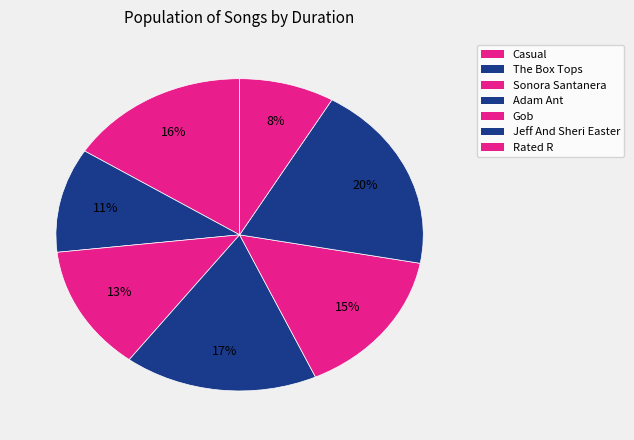

To the nearest percent, what percentage of the pie is Casual?

16%